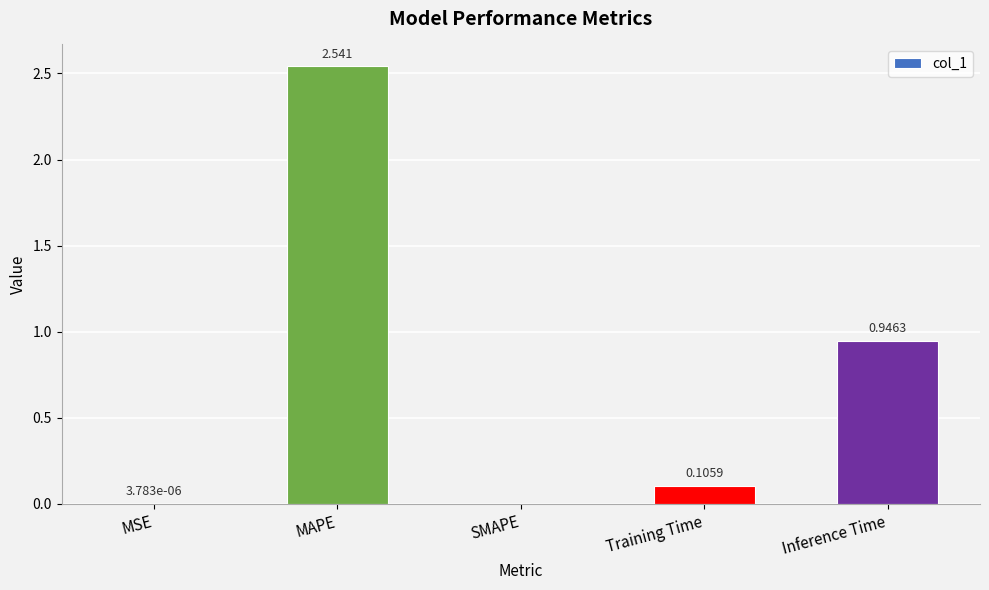

Where is the data nearest to the value 1?

Inference Time